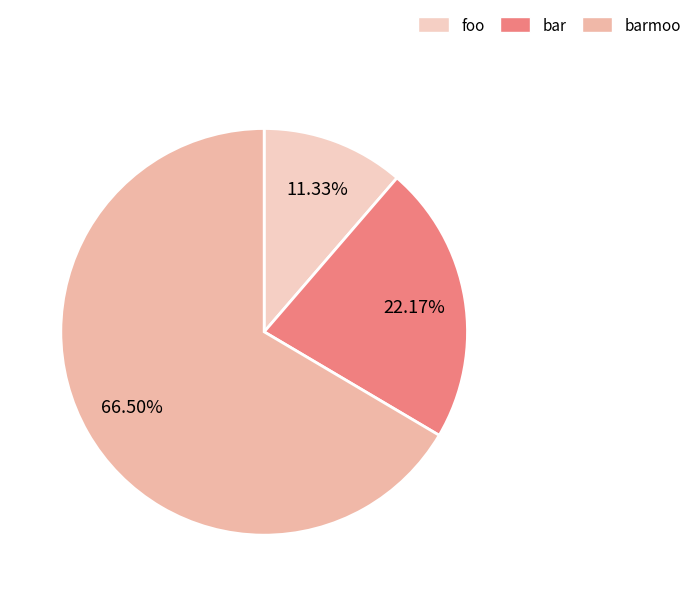

To the nearest percent, what is the difference between the foo and bar slice percentages?

11%